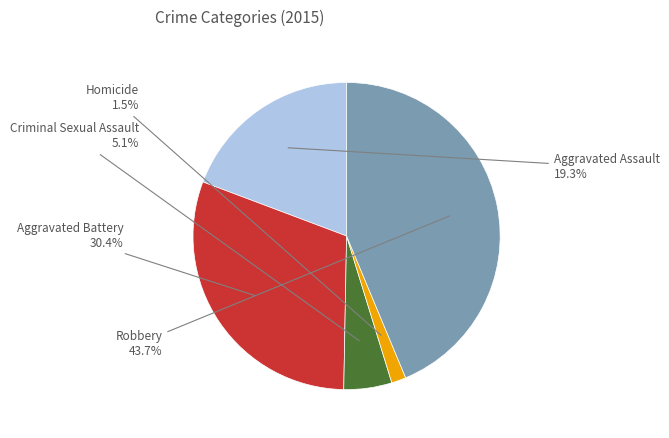

Is there any slice that represents more than half of the pie?

No